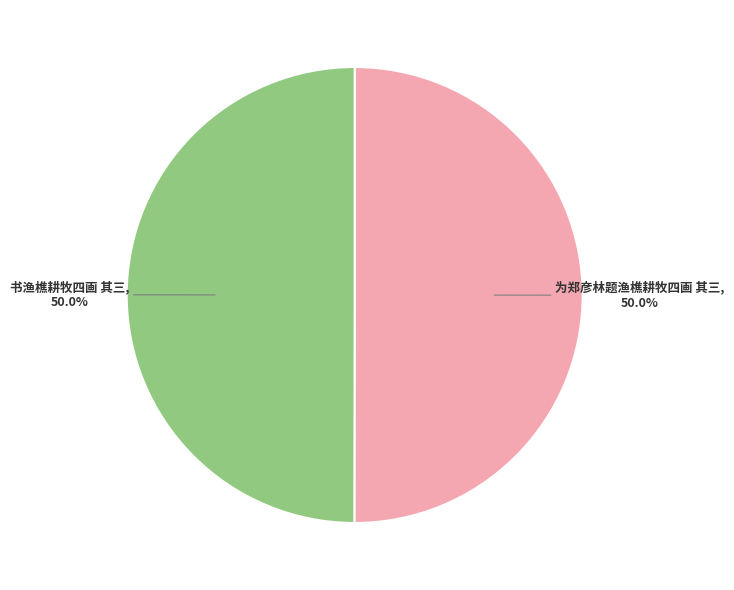

Combined, do 书渔樵耕牧四画 其三 and 为郑彦林题渔樵耕牧四画 其三 account for over 50%?

Yes